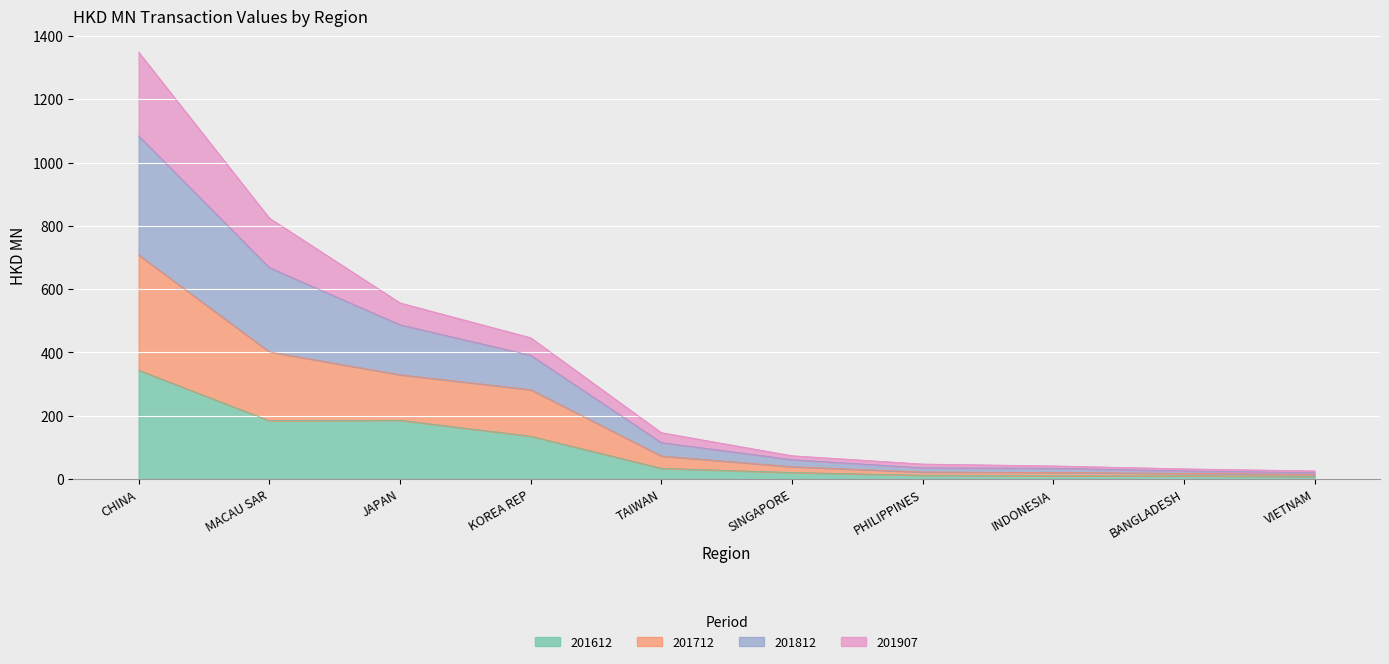

At which category is the sum across all series the highest?

CHINA